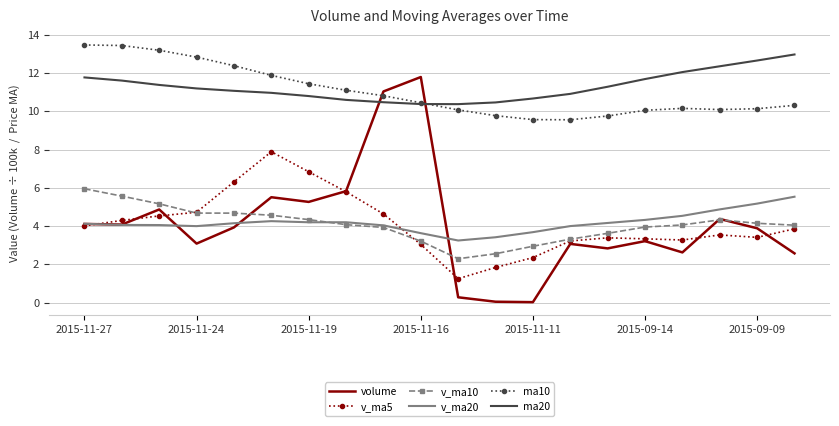

True or false: v_ma10 and ma10 cross at least once.

False